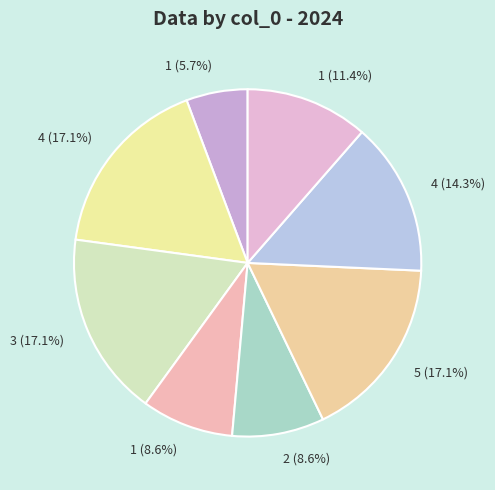

To the nearest percent, what is the difference between the largest and smallest slice percentages?

11%